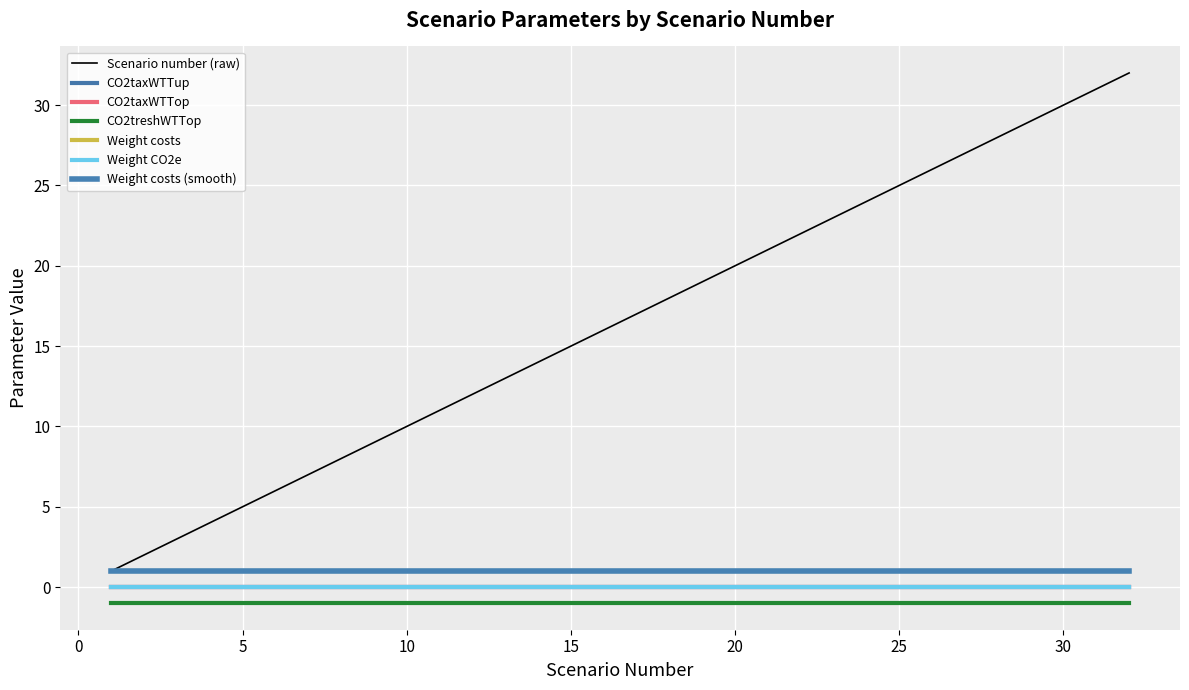

True or false: Scenario number (raw) and CO2taxWTTop intersect in this chart.

False